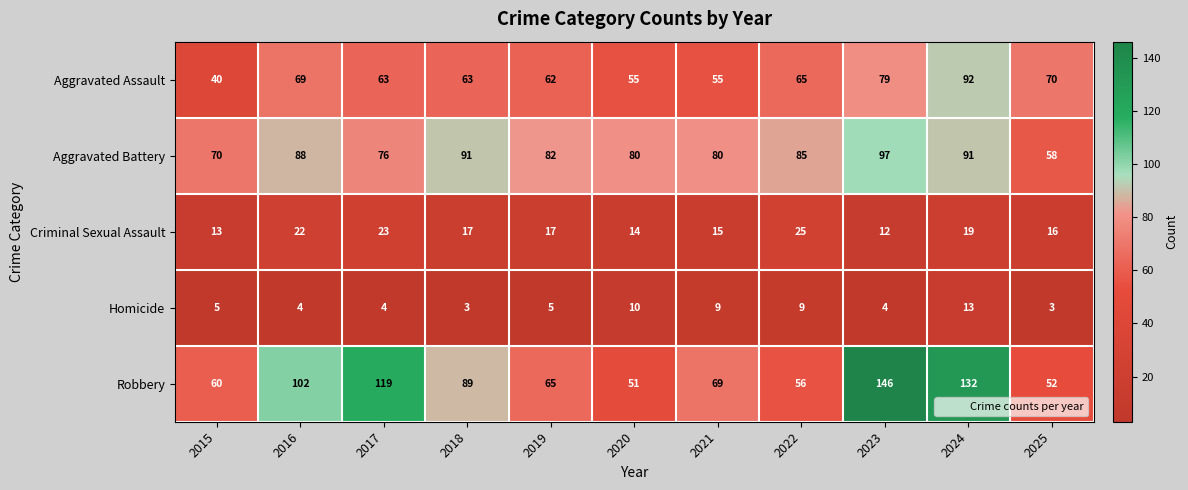

What is the maximum value for Robbery?

146